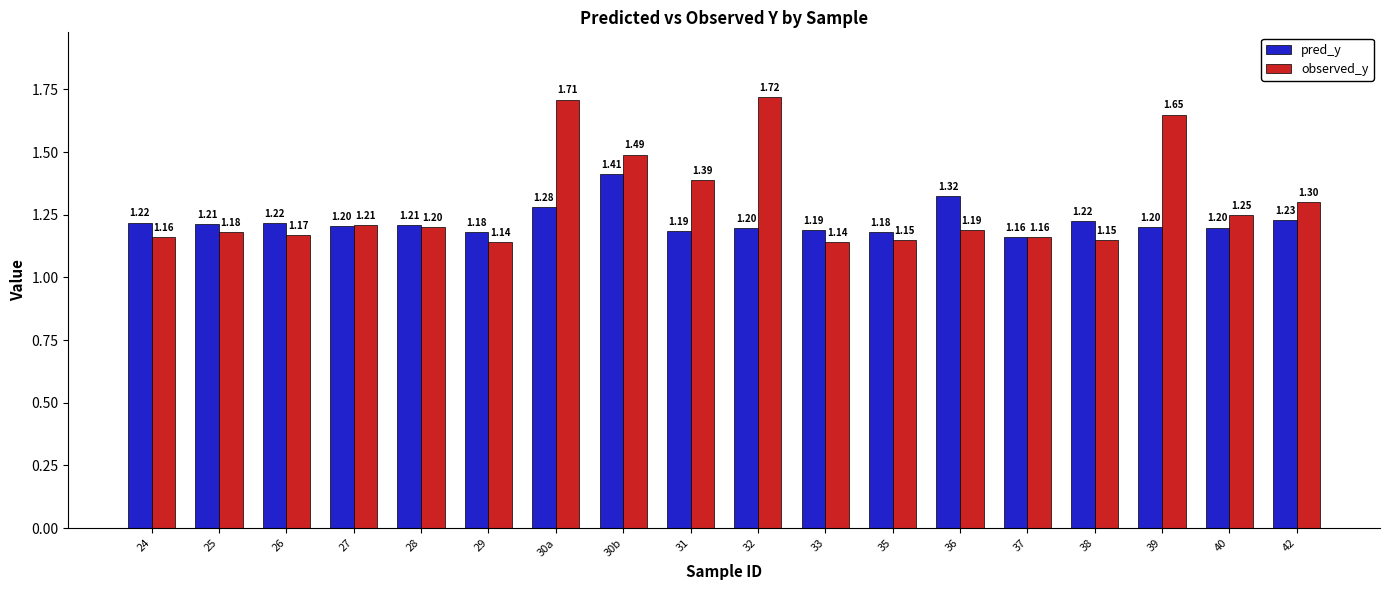

Rank the series at 36 from highest to lowest value.

pred_y, observed_y